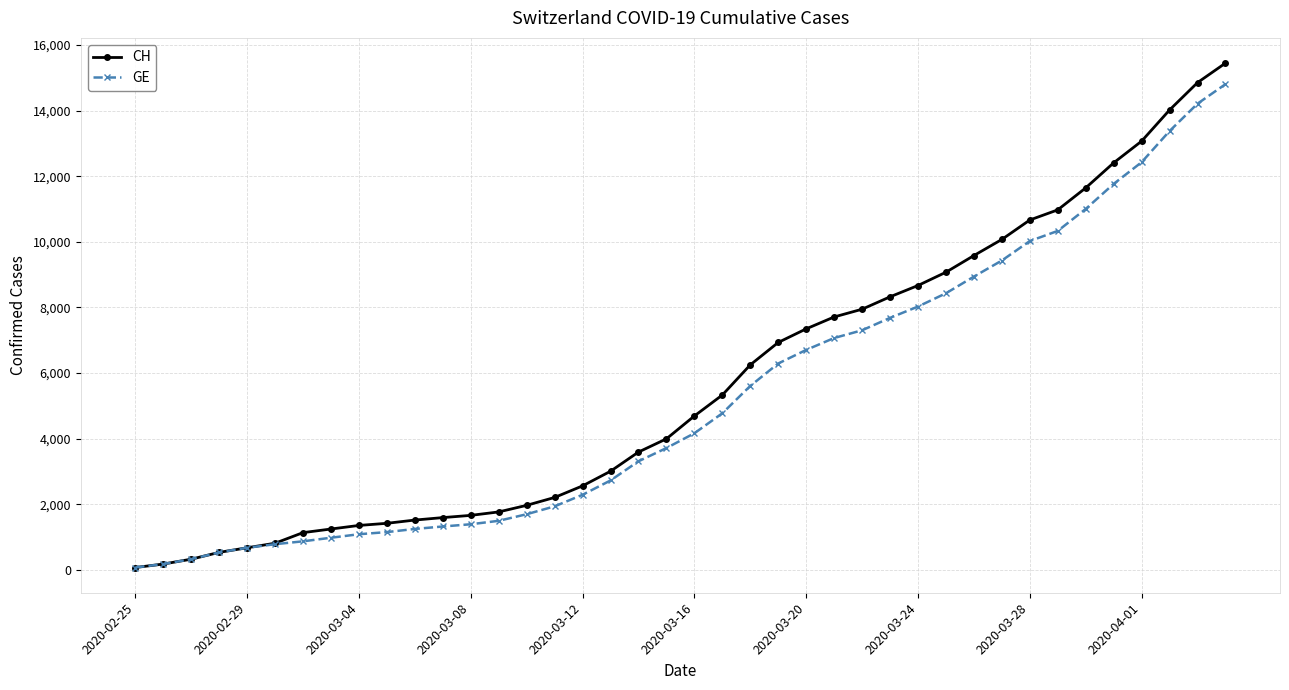

What is the average value of the GE series?

5255